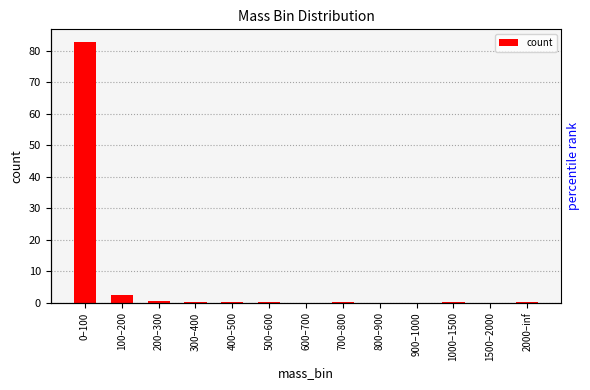

Are the bars grouped side by side (vs. stacked)?

No